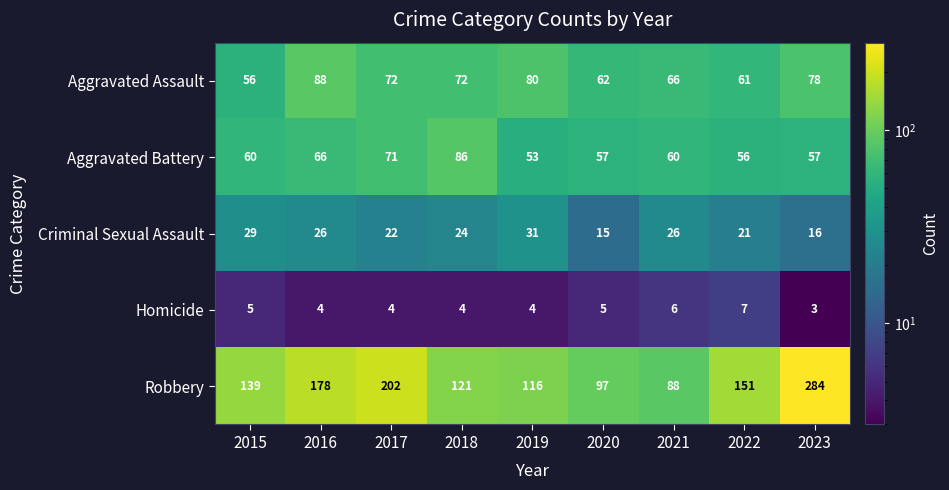

At which category does the chart reach its minimum across all series?

2023